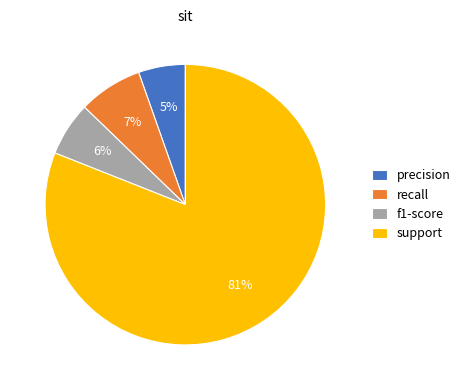

What percentage is the recall slice, to the nearest percent?

7%